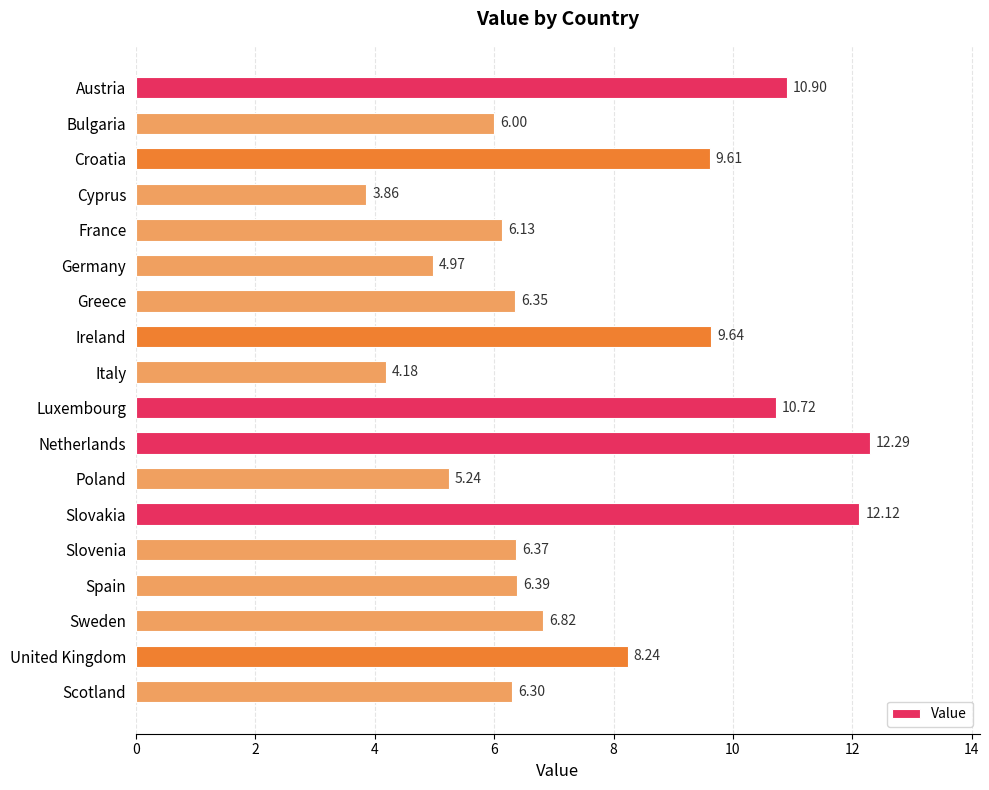

What is the label of the 17th bar from the top?

United Kingdom